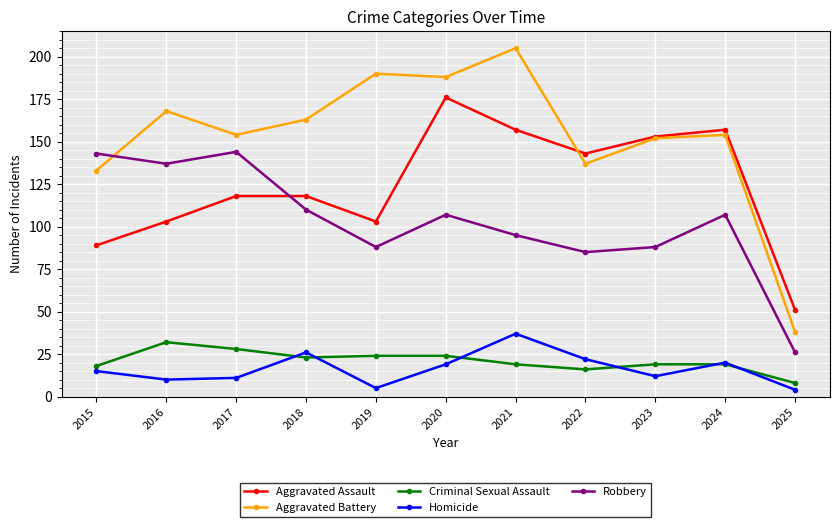

Between 2020 and 2022, which series saw the biggest shift?

Aggravated Battery